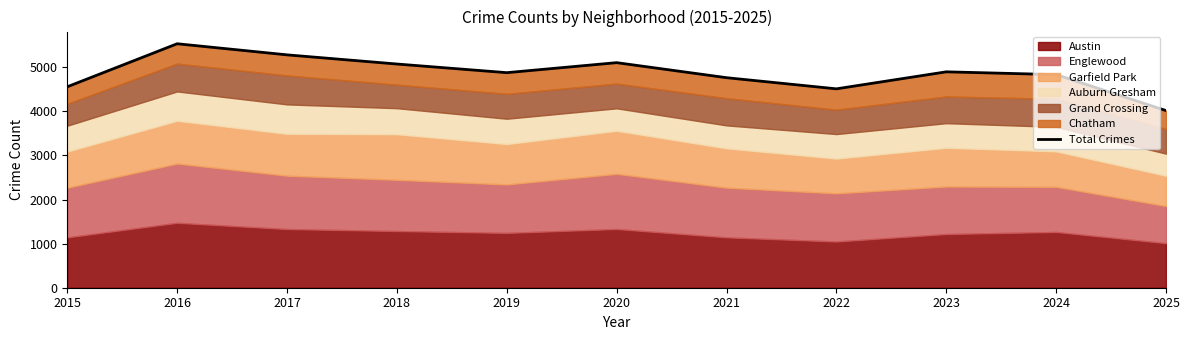

What is the minimum value shown in the chart?

4019